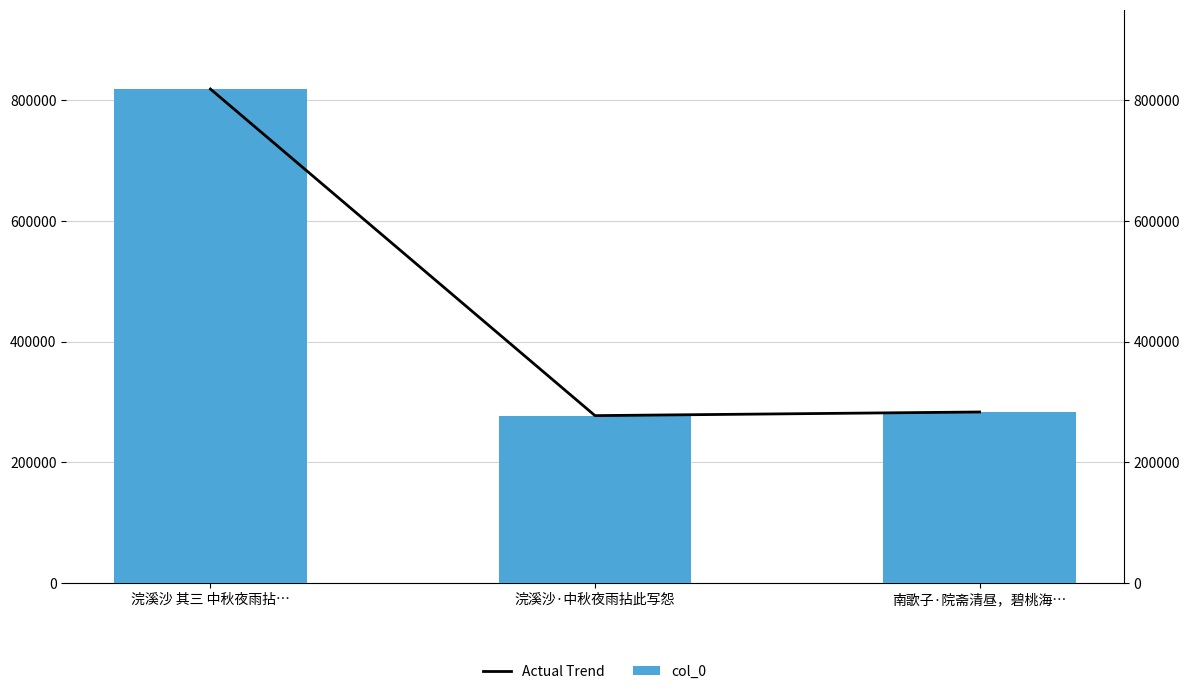

Is it true that Actual Trend equals 283650 at 南歌子·院斋清昼，碧桃海…?

True